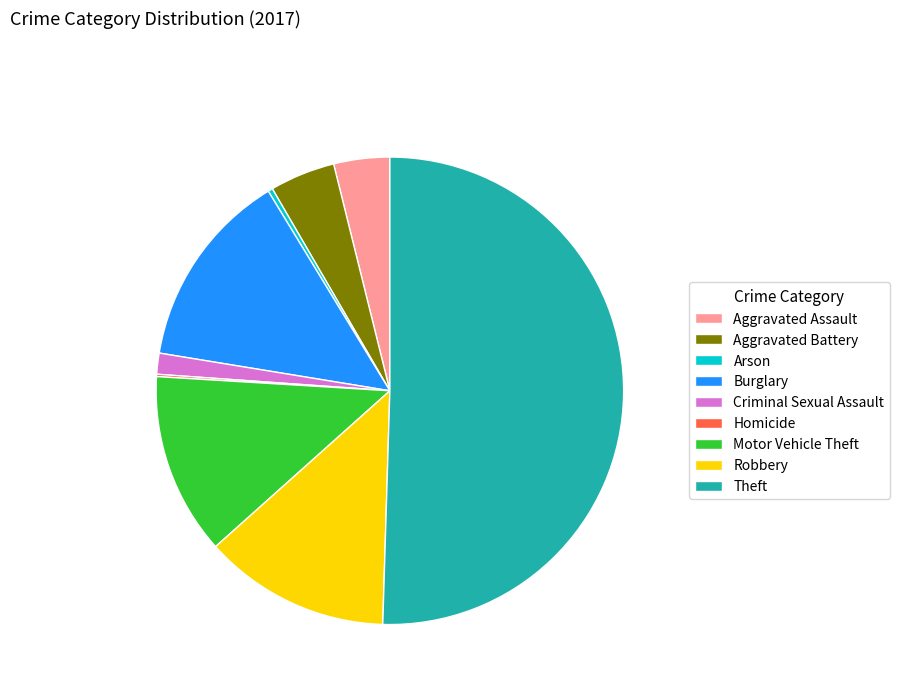

The Aggravated Battery slice represents 5% of the pie. True or false?

True